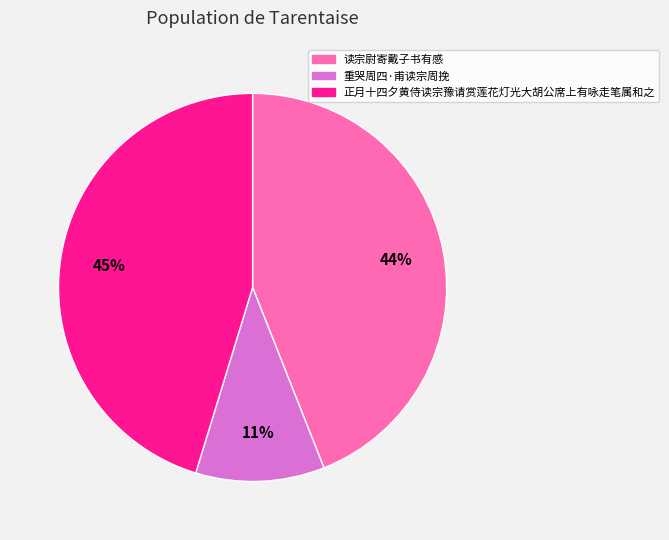

Which slice is the smallest?

重哭周四·甫读宗周挽